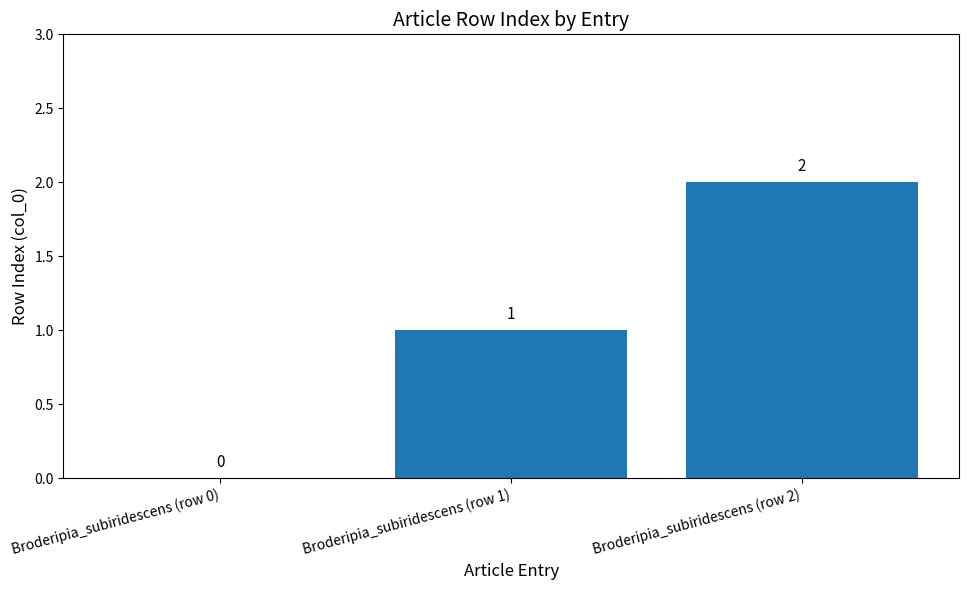

Where is the data nearest to the value 1?

Broderipia_subiridescens (row 1)